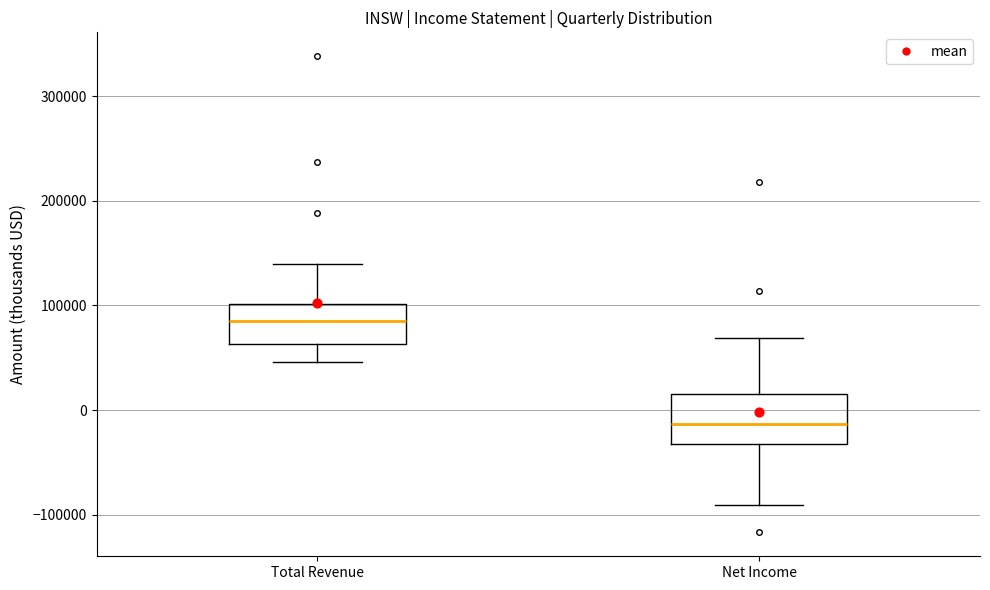

Reading left to right, transcribe this box plot: for each box, give where its median line is, the range the box spans, and where its two whiskers end, as read against the y-axis. The values are not printed on the chart, so give them approximately, as read against the axis.

Total Revenue: median 90000, box 60000 to 100000, whiskers 50000 to 140000
Net Income: median -10000, box -30000 to 20000, whiskers -90000 to 70000